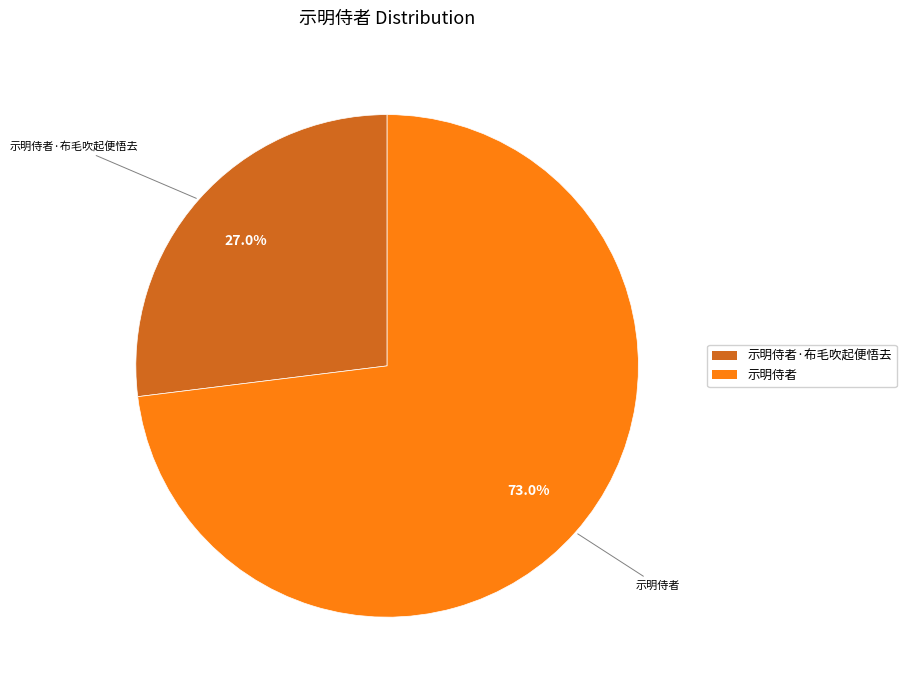

Does any single category account for the majority?

Yes